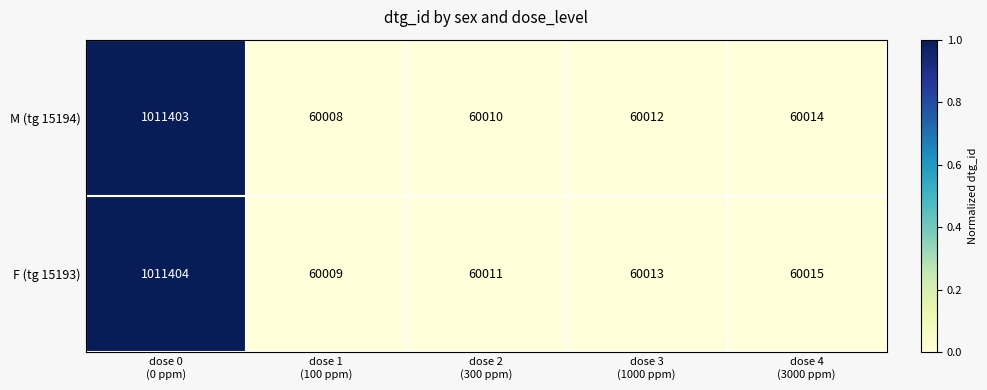

What is the difference between the second highest and minimum values in the M (tg 15194) series?

6